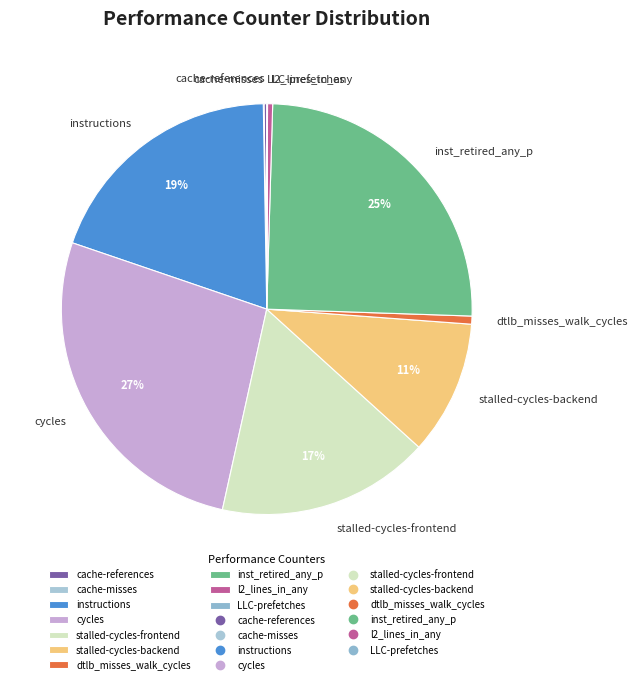

To the nearest percent, what is the average slice percentage?

10%